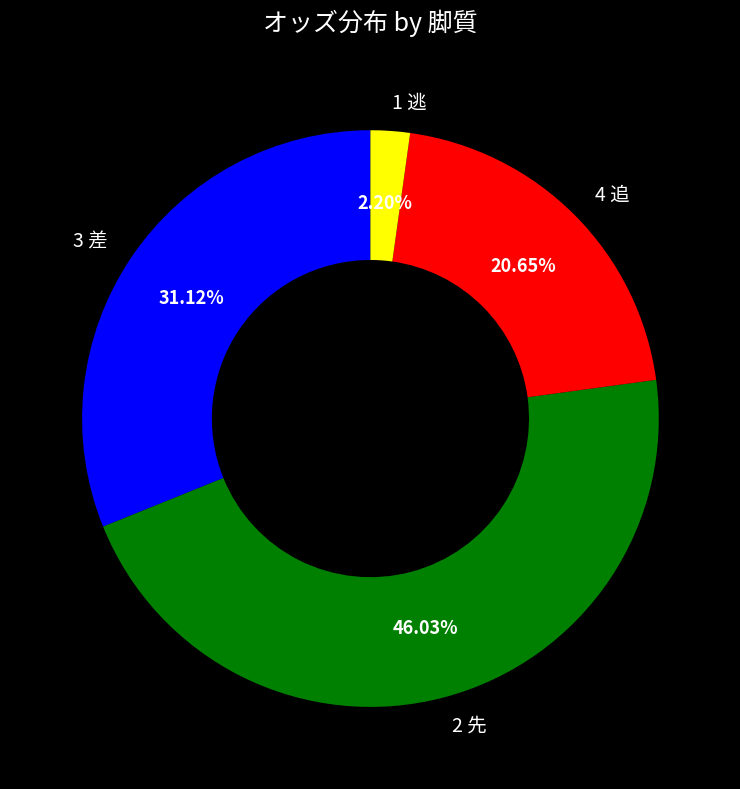

Combined, do 4 追 and 2 先 account for over 50%?

Yes